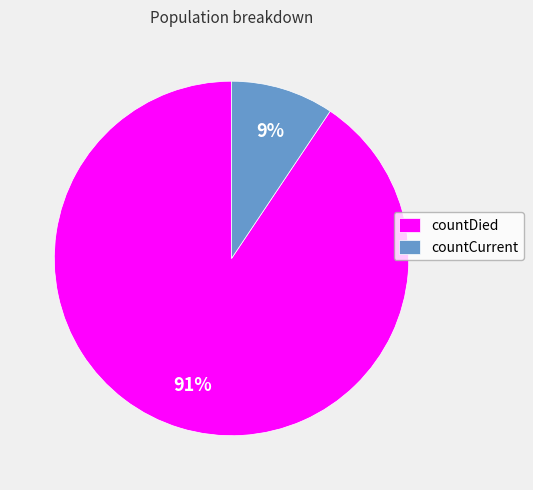

Which has a higher value, countDied or countCurrent?

countDied